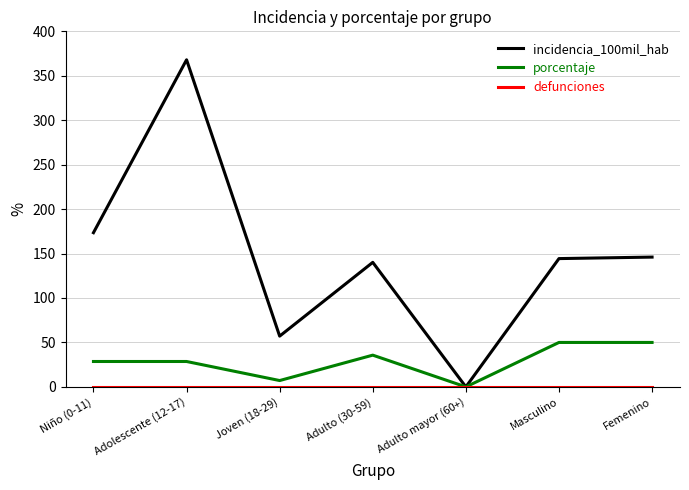

What is the spread (max minus min) of values at Masculino?

144.3